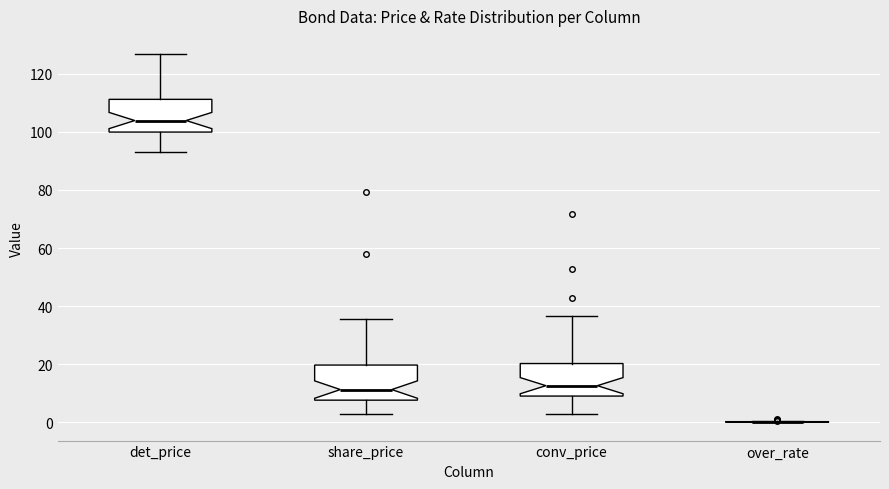

Reading left to right, read every box against the y-axis: the position of its median line, the range the box covers, and the ends of its whiskers. The values are not printed on the chart, so give them approximately, as read against the axis.

det_price: median 104, box 100 to 112, whiskers 92 to 126
share_price: median 12, box 8 to 20, whiskers 2 to 36
conv_price: median 12, box 10 to 20, whiskers 2 to 36
over_rate: box collapsed to a line at 0, whiskers 0 to 0